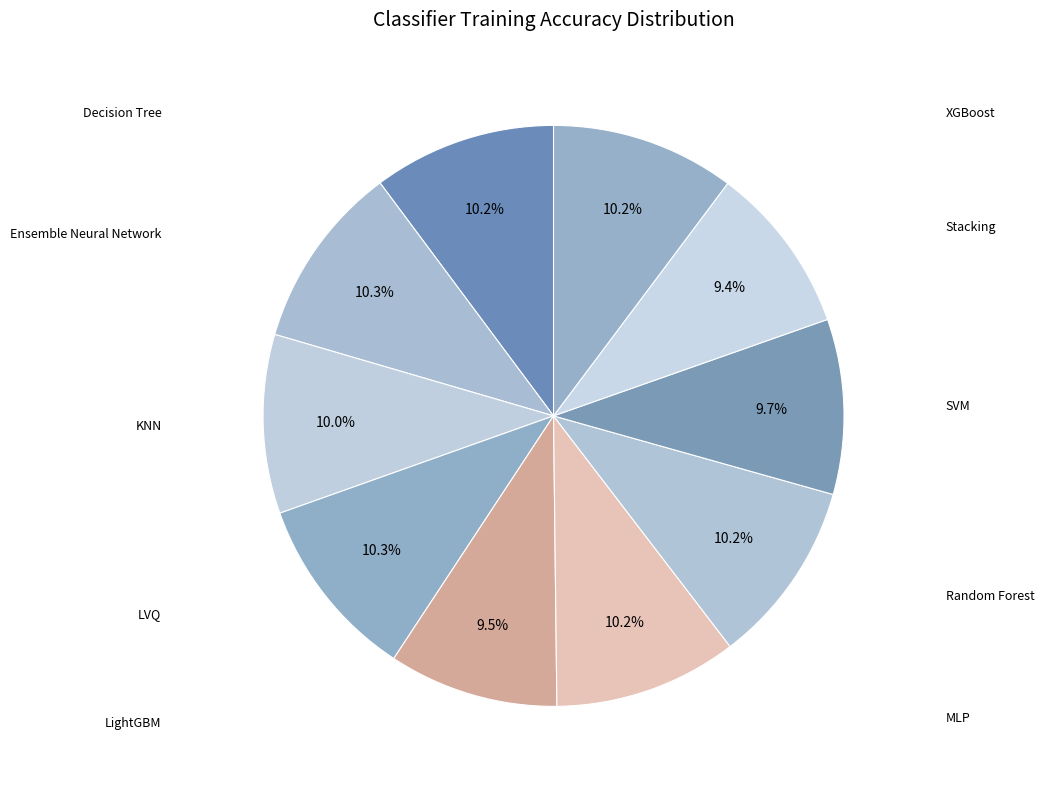

How many segments does this pie chart have?

10